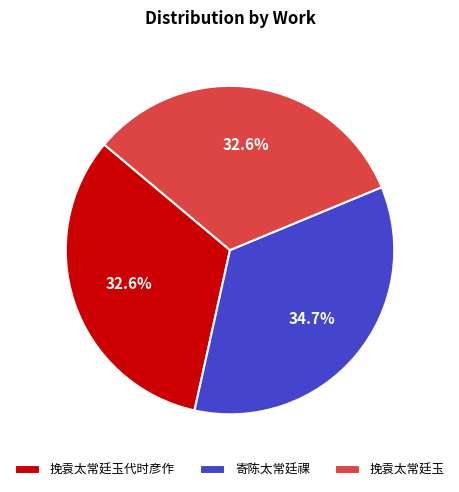

Count the number of slices in the pie.

3